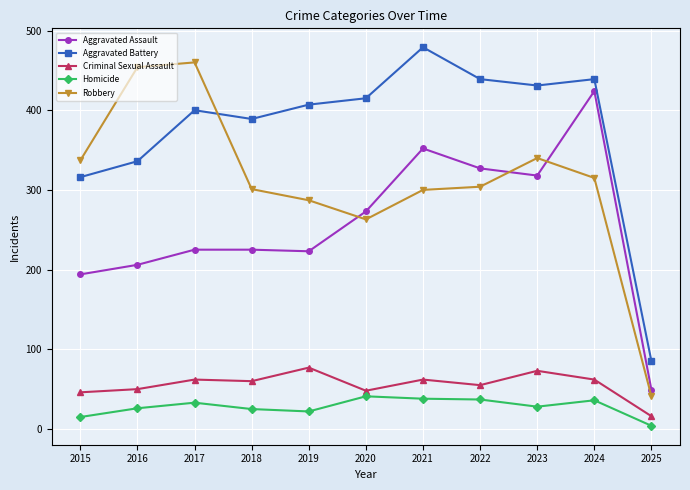

What is the difference between the maximum and minimum values in the Robbery series?

419